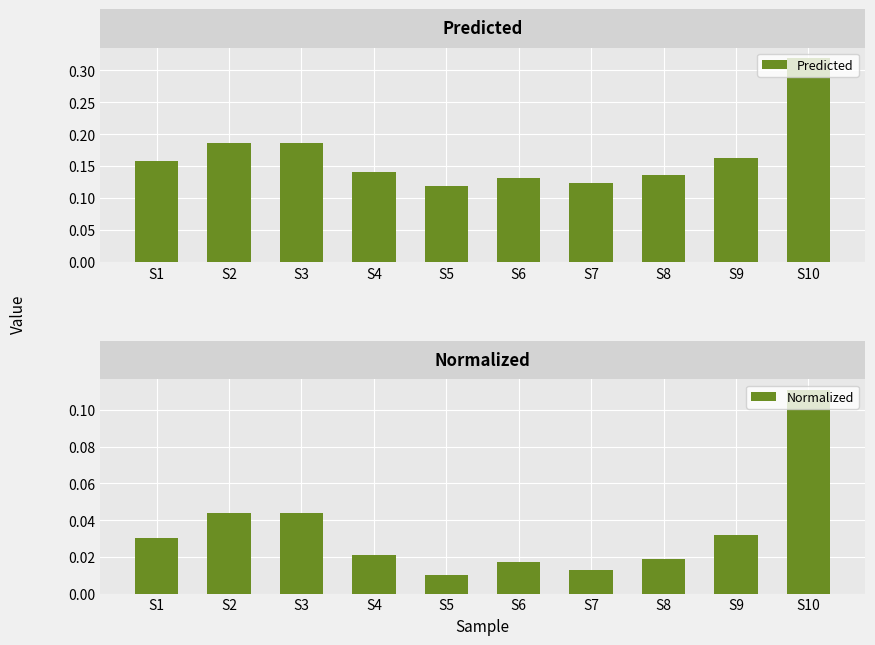

What is the average value of the Predicted series?

0.2